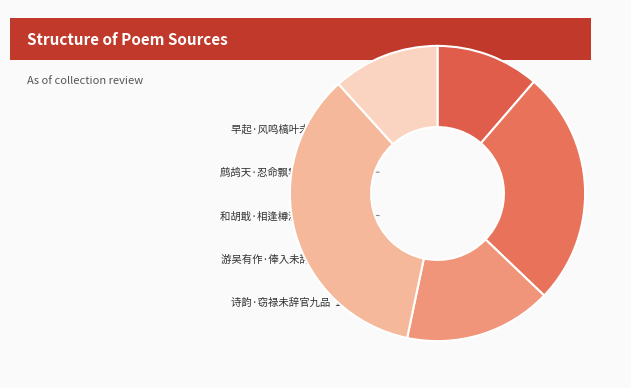

Count the number of slices in the pie.

5